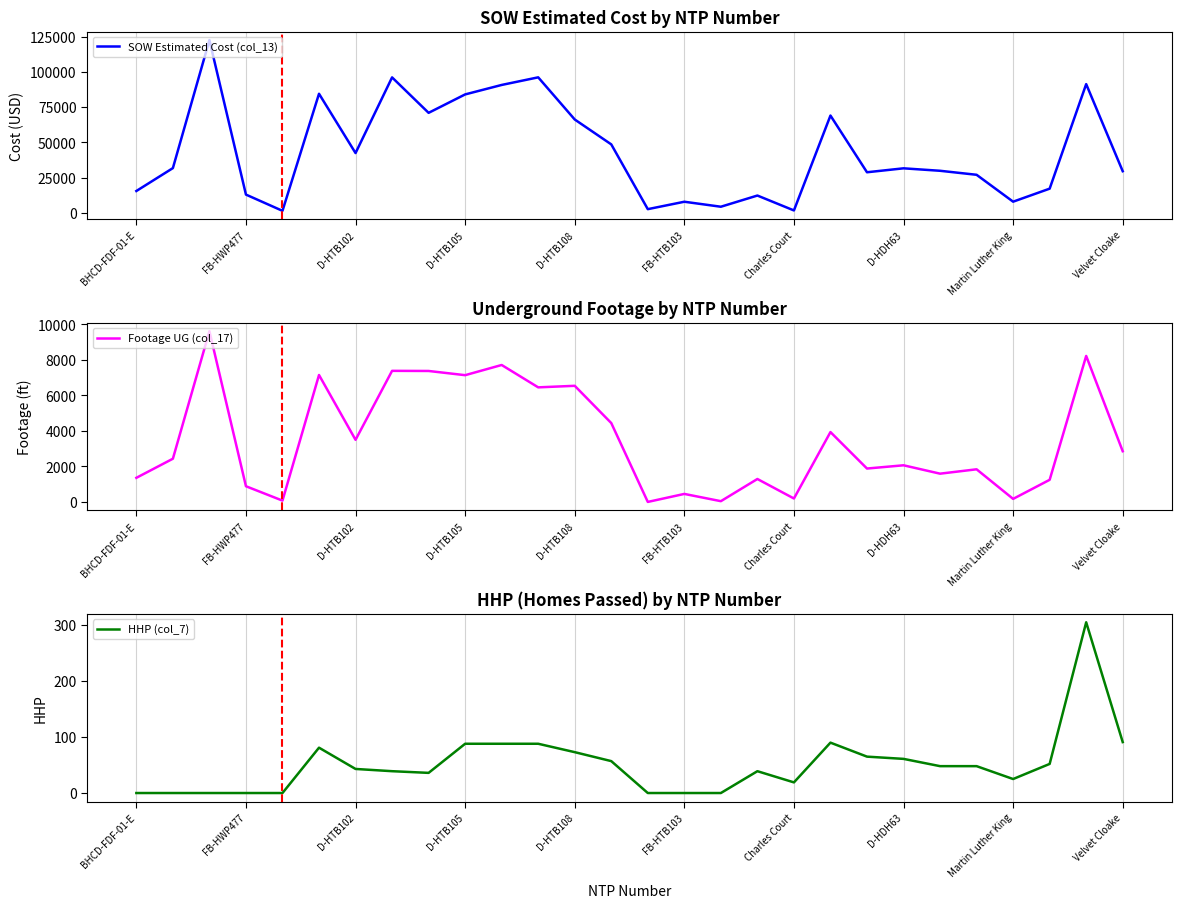

True or false: SOW Estimated Cost (col_13) and HHP (col_7) intersect in this chart.

False